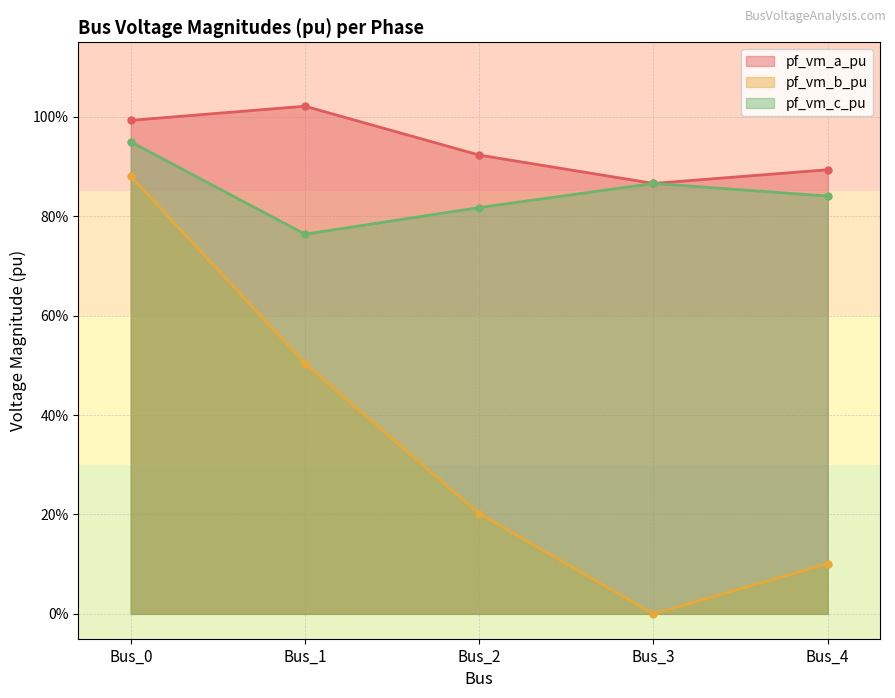

True or false: pf_vm_b_pu and pf_vm_c_pu intersect in this chart.

False